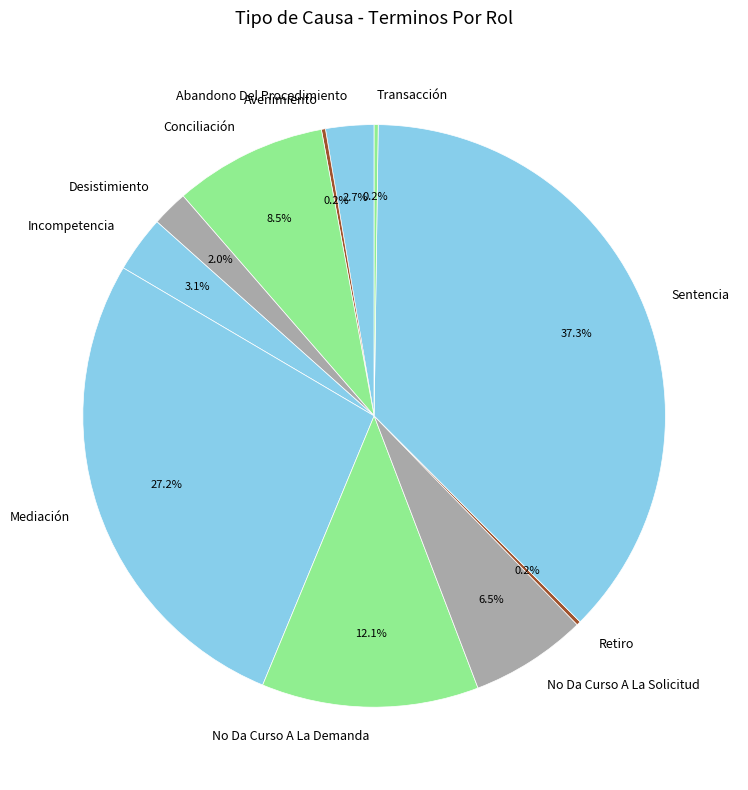

What portion of the pie excludes Abandono Del Procedimiento?

97.3%